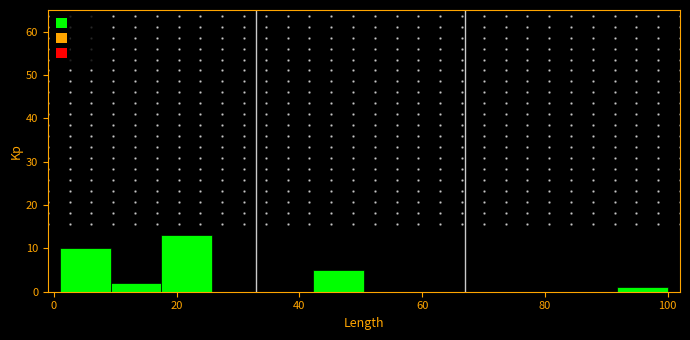

How tall is the bar that spans 10 to 18 on the x-axis? Neither the bar edges nor the heights are printed on the chart, so give them approximately, as read against the axes.

2